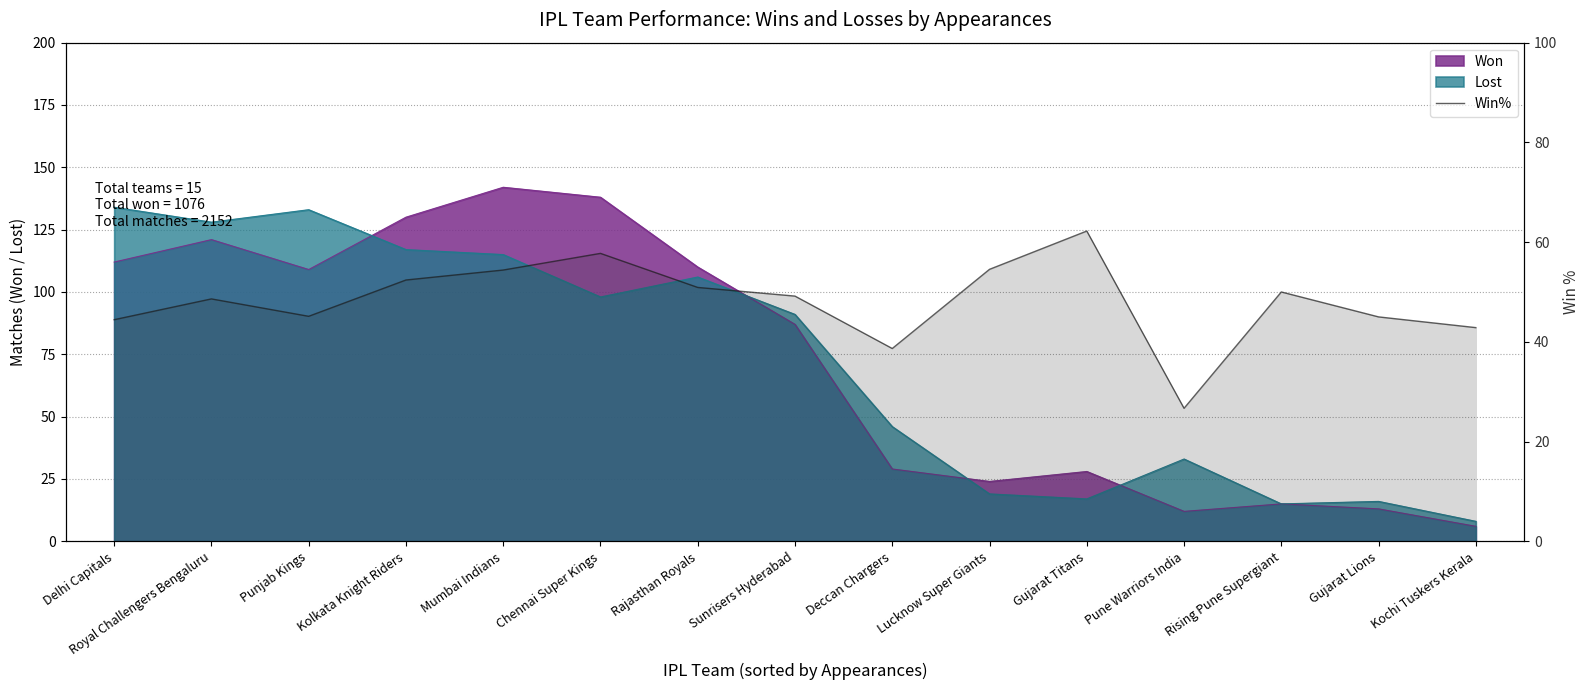

True or false: there are more than 2 points higher than both neighbors.

True